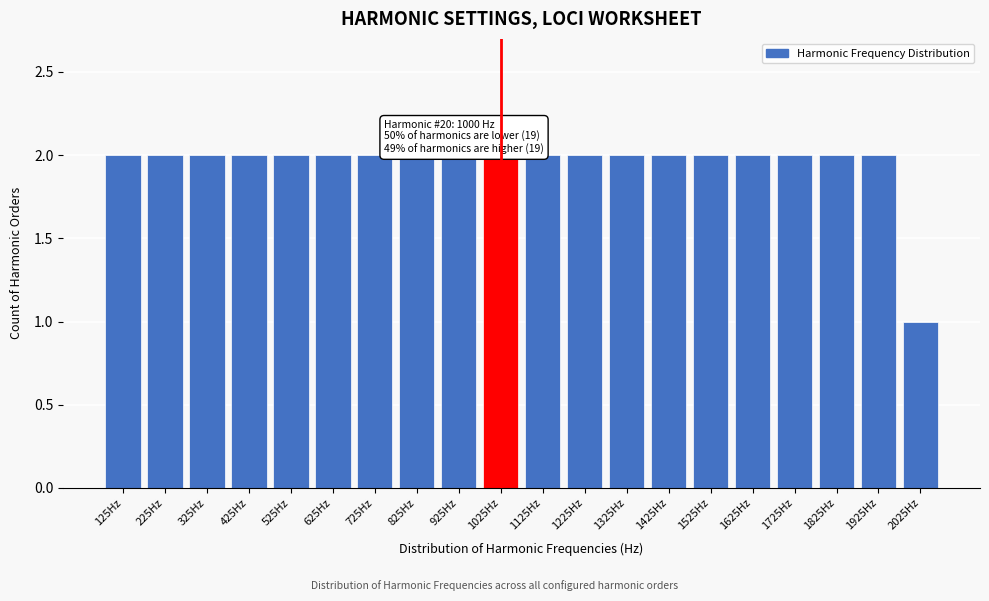

Reading right to left, extract all data points from this chart.

2025Hz=1	1925Hz=2	1825Hz=2	1725Hz=2	1625Hz=2	1525Hz=2	1425Hz=2	1325Hz=2	1225Hz=2	1125Hz=2	1025Hz=2	925Hz=2	825Hz=2	725Hz=2	625Hz=2	525Hz=2	425Hz=2	325Hz=2	225Hz=2	125Hz=2